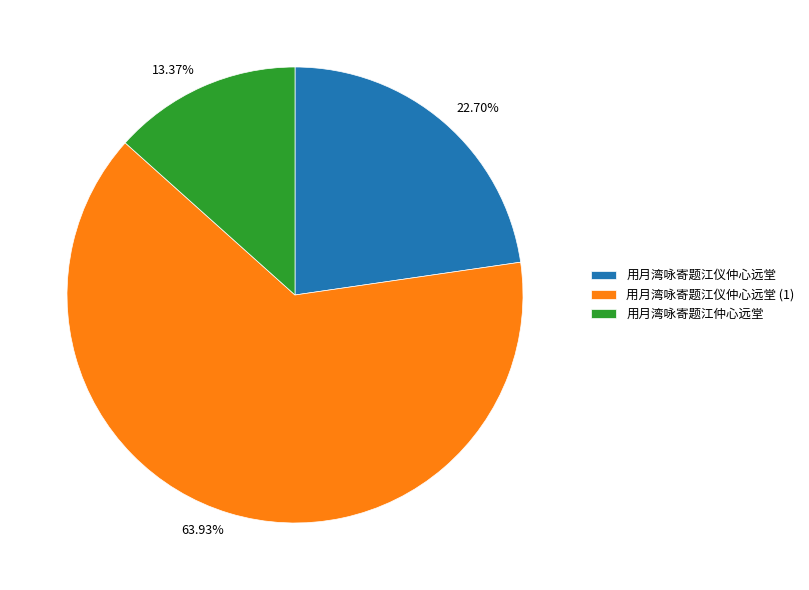

Is there any slice that represents more than half of the pie?

Yes